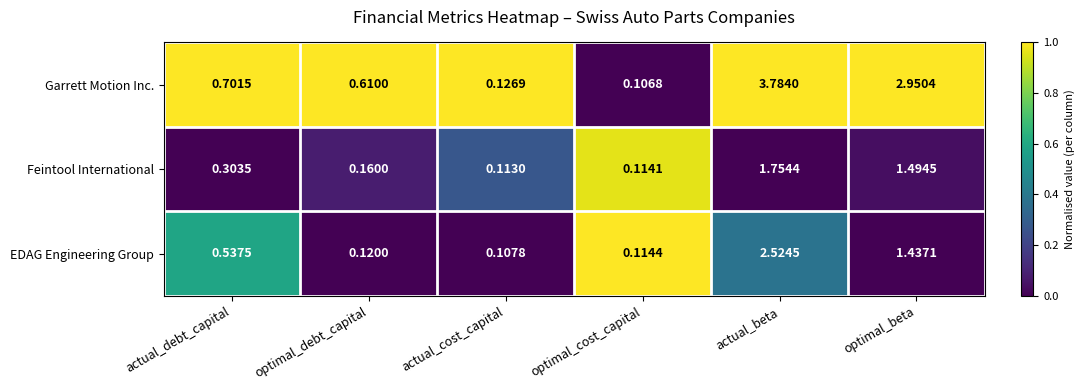

What is the total value across all series at optimal_beta?

5.9